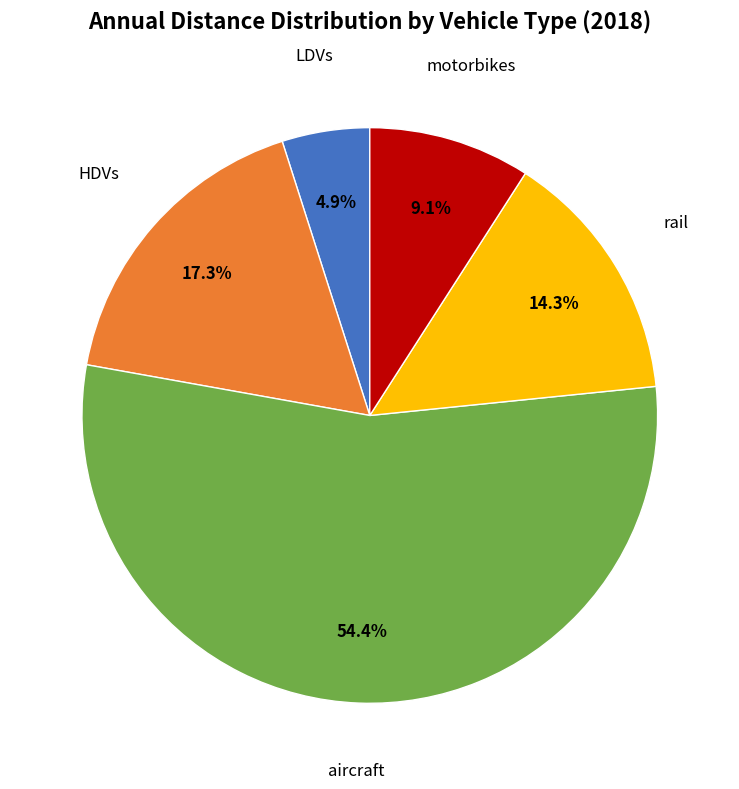

Is there any slice that represents more than half of the pie?

Yes